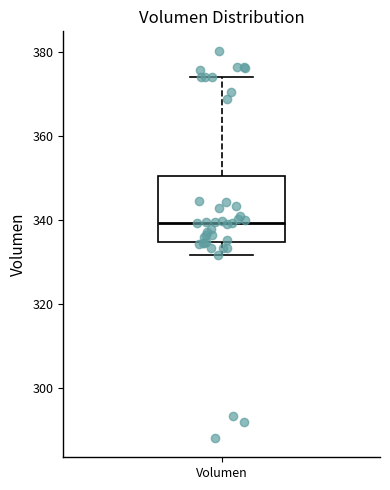

Read this box plot against the y-axis: the position of the median line, the range covered by the box, and the ends of both whiskers. The values are not printed on the chart, so give them approximately, as read against the axis.

median 340, box 334 to 350, whiskers 332 to 374